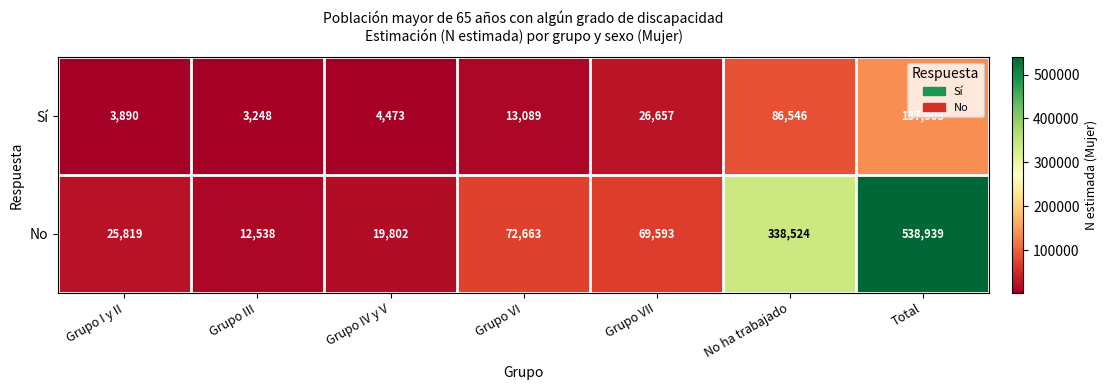

What is the approximate value of Sí at Grupo VII, to the nearest 10?

26660